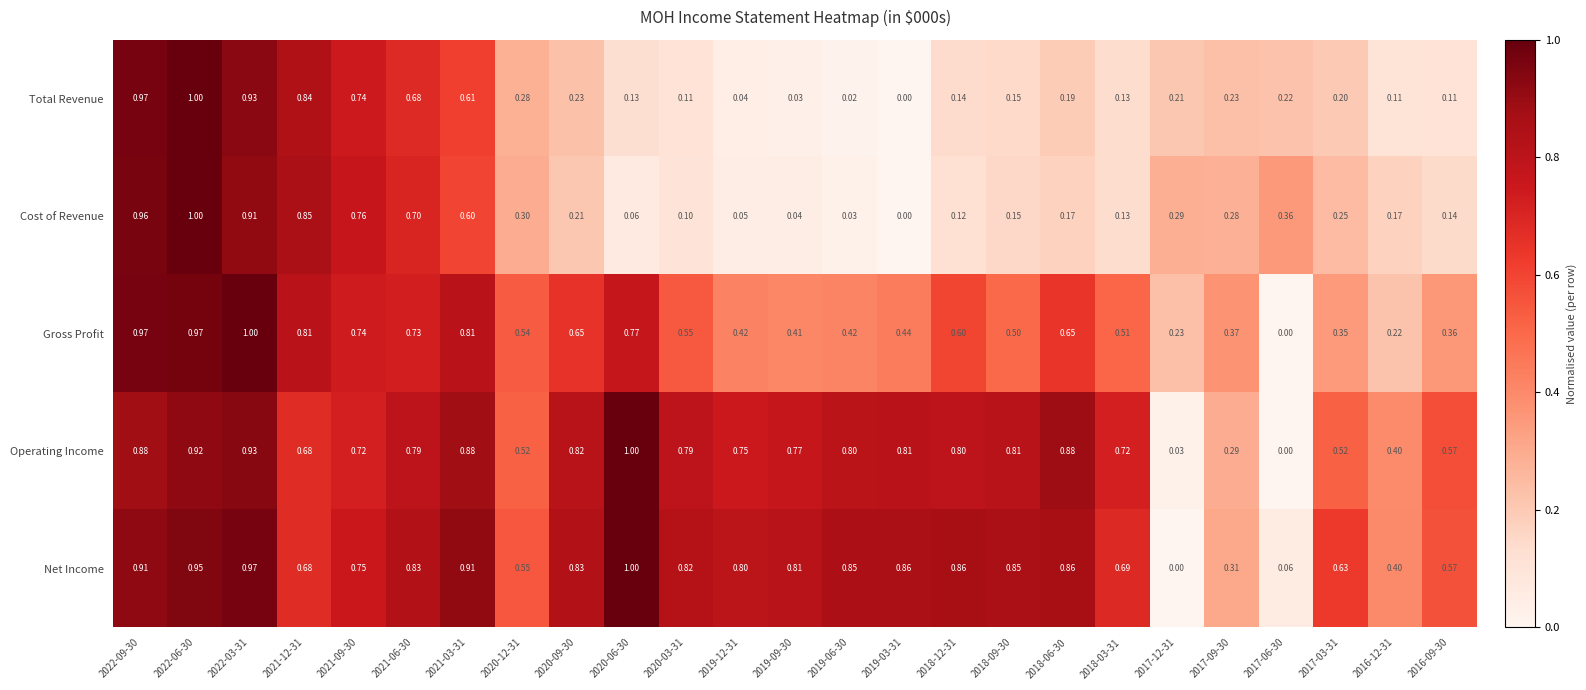

Which series has the largest total across all categories?

Net Income